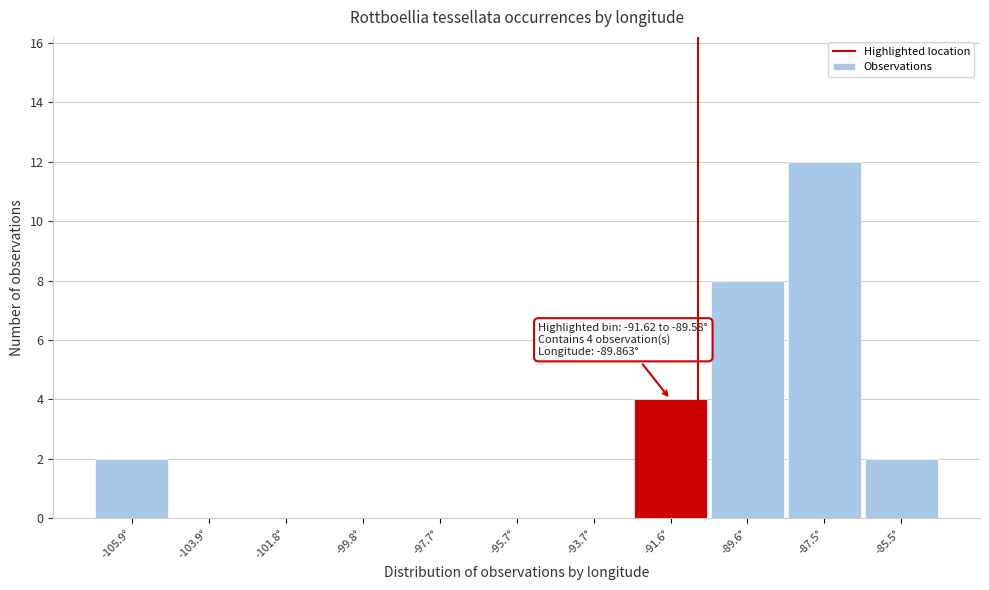

Reading left to right, list all the values displayed in this chart.

-105.9°=2	-103.9°=0	-101.8°=0	-99.8°=0	-97.7°=0	-95.7°=0	-93.7°=0	-91.6°=4	-89.6°=8	-87.5°=12	-85.5°=2